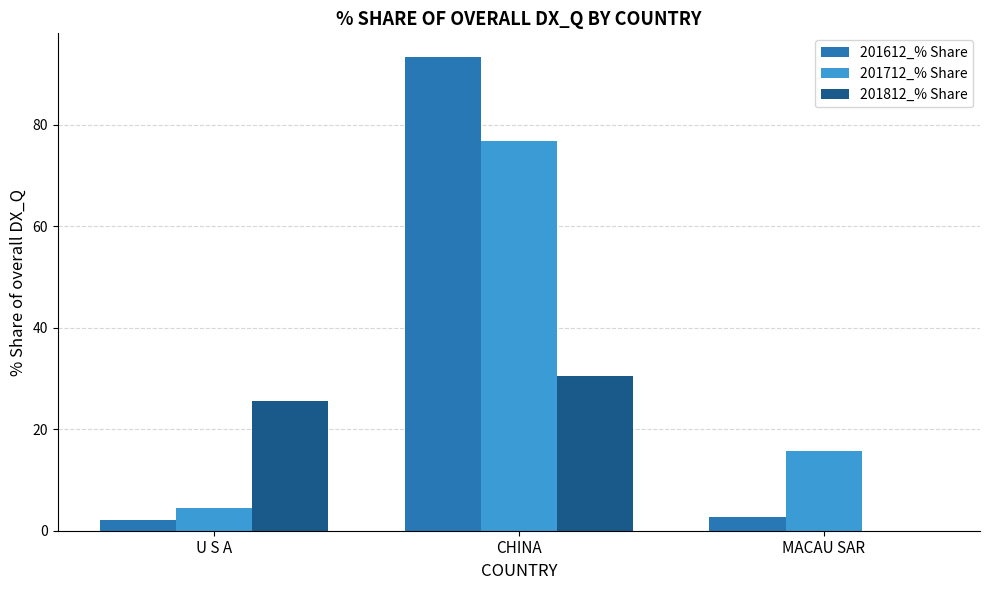

How many groups of bars are there?

3